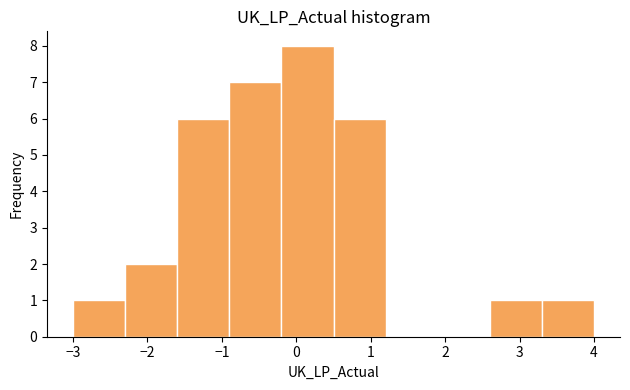

Reading left to right, list every bar in this chart as the range it spans on the x-axis followed by its height. The values are not printed on the chart, so give them approximately, as read against the axis.

-3.0 to -2.3: 1
-2.3 to -1.6: 2
-1.6 to -0.9: 6
-0.9 to -0.2: 7
-0.2 to 0.5: 8
0.5 to 1.2: 6
1.2 to 1.9: 0
1.9 to 2.6: 0
2.6 to 3.3: 1
3.3 to 4.0: 1